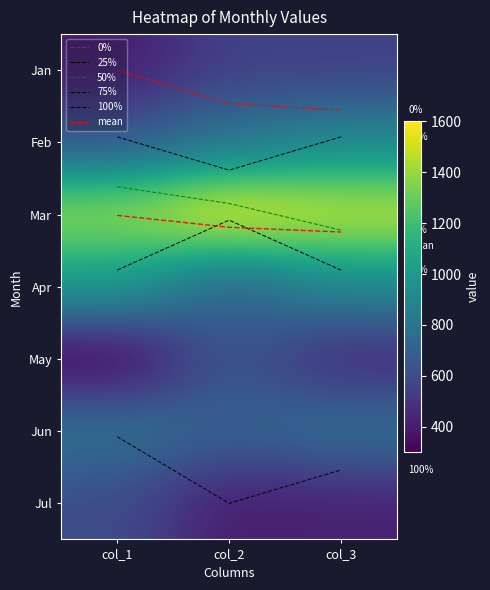

Which label corresponds to the largest value in the chart?

col_2